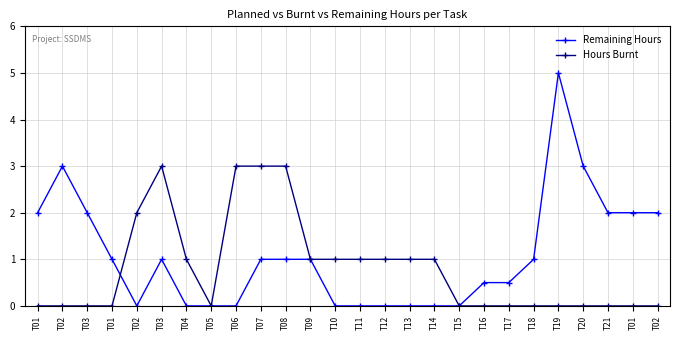

How many lines are shown in the chart?

2